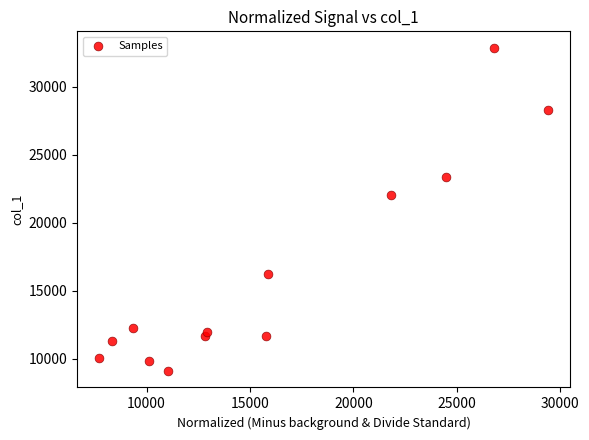

What Y value in the scatter plot is closest to 20988?

22036.6